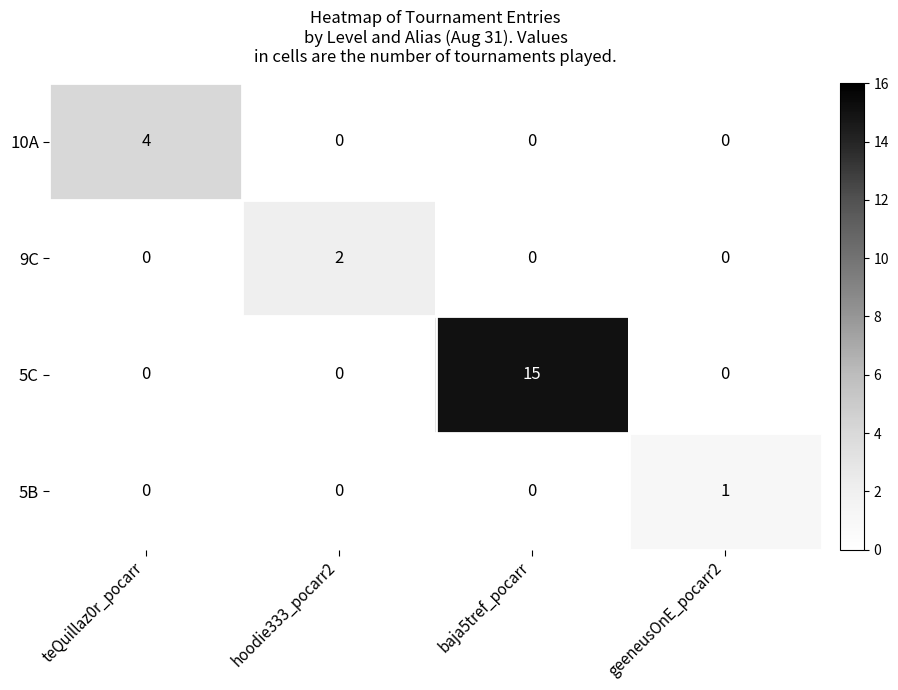

The 10A series shows -2 at hoodie333_pocarr2. True or false?

False